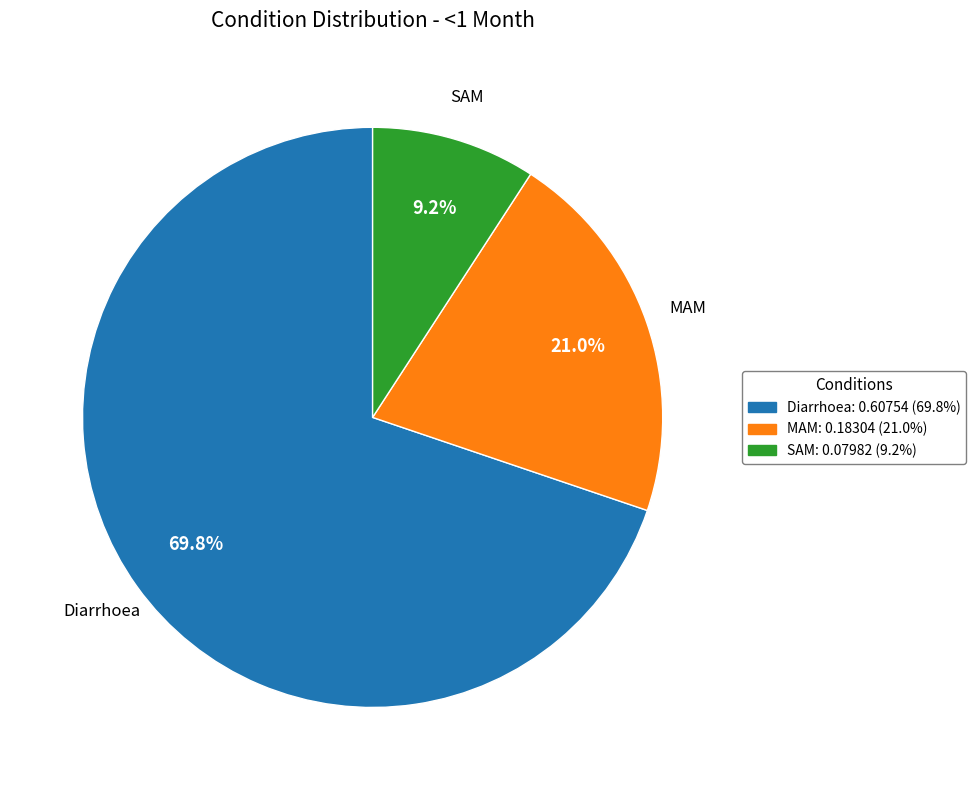

How many slices are in this pie chart?

3